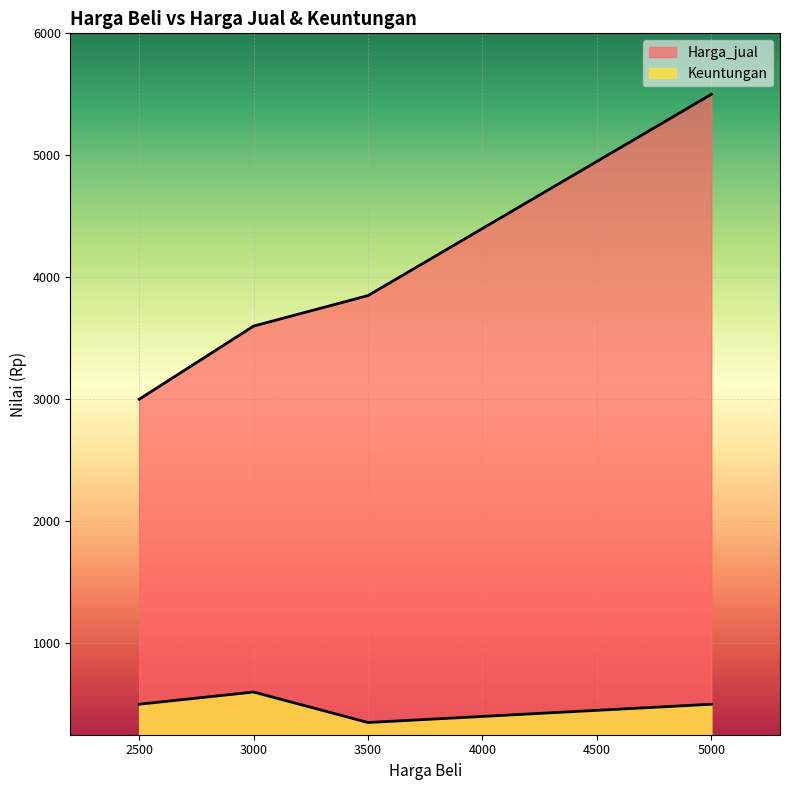

Which has a higher value, 2500 or 5000?

5000